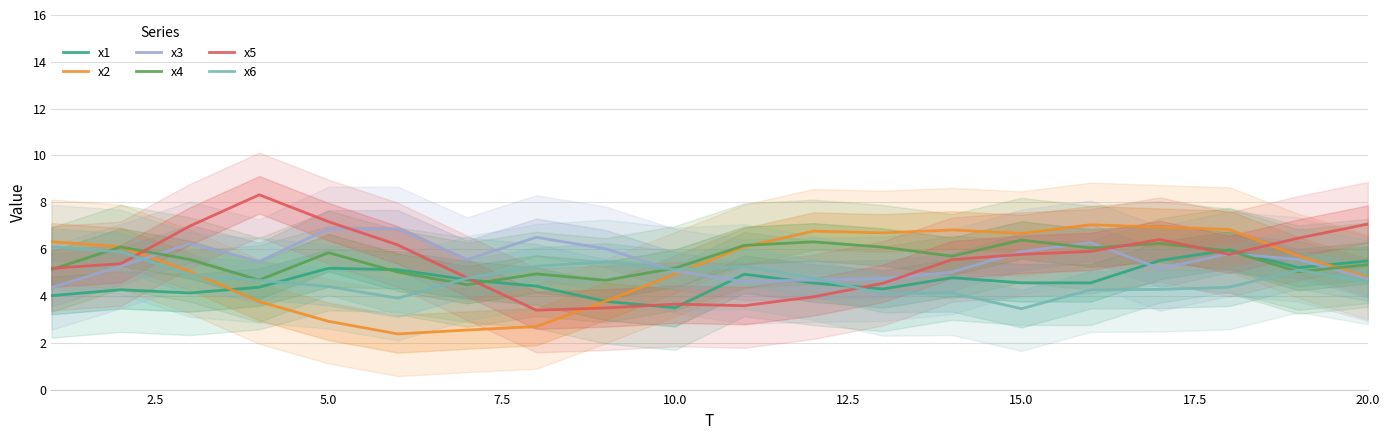

How many lines are shown in the chart?

6